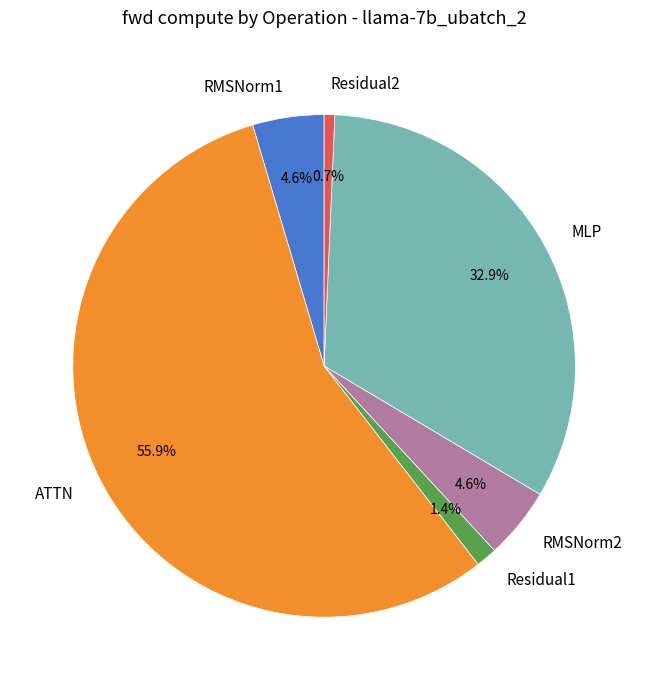

True or false: Residual2 accounts for 8% of the total.

False